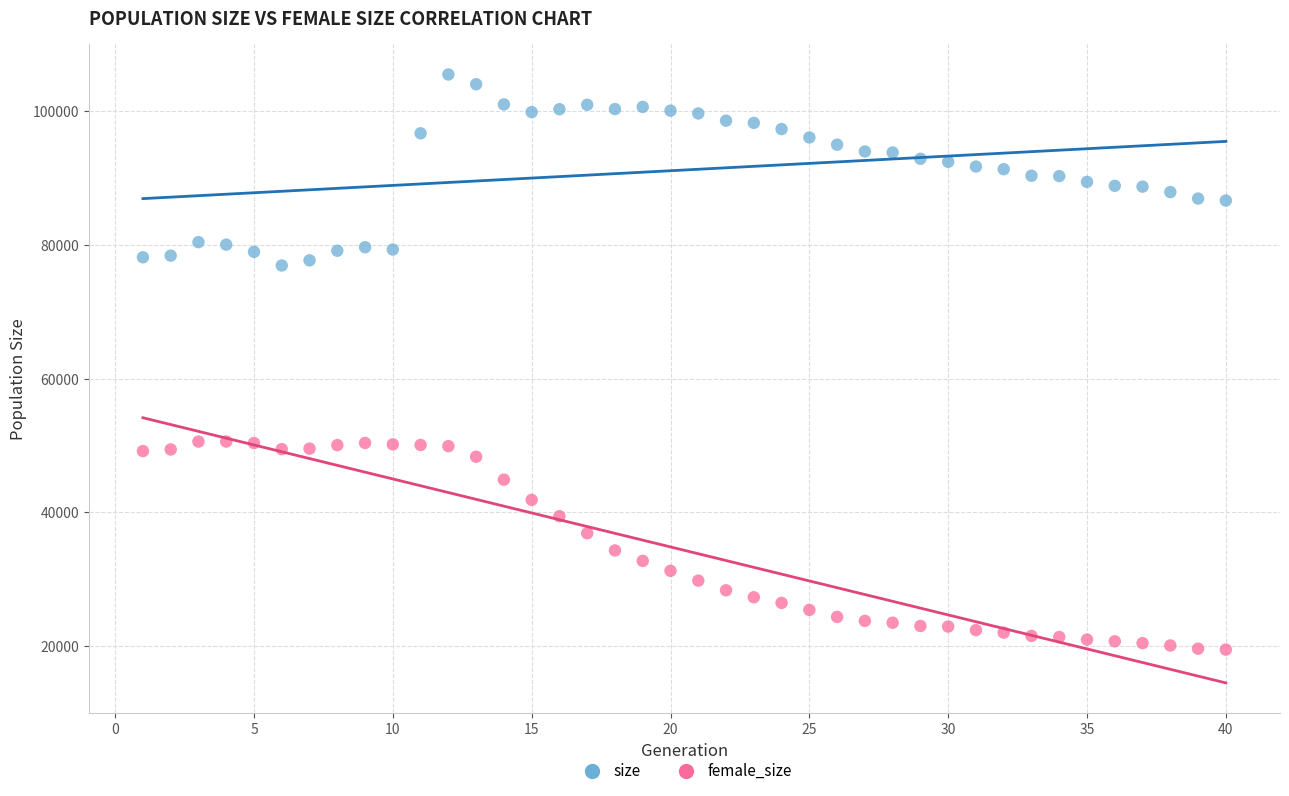

Which series has the widest spread of Y values?

female_size